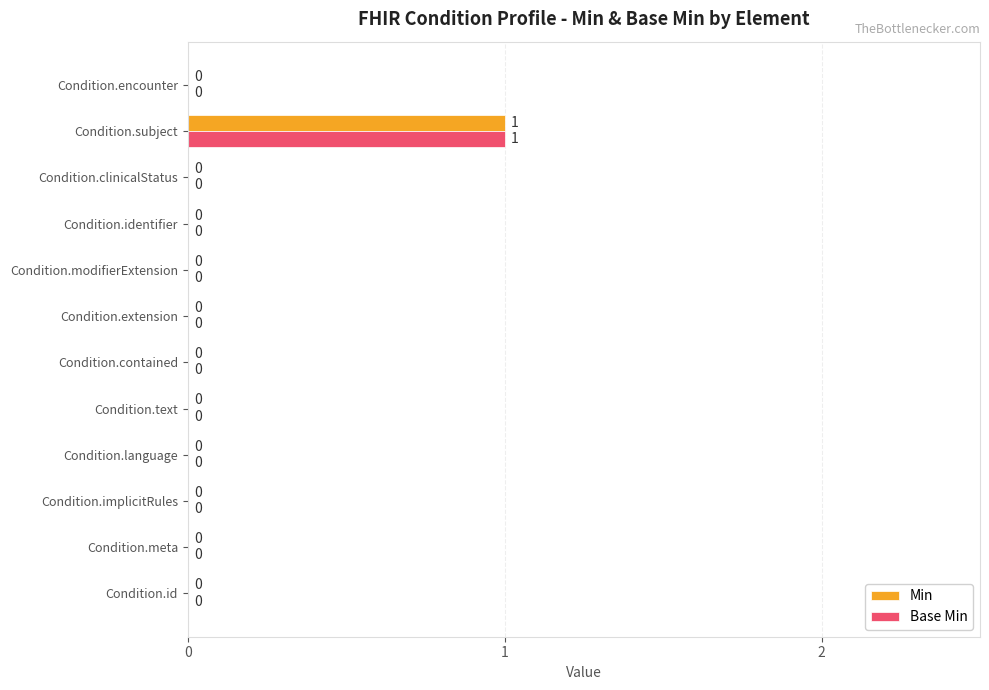

How many Base Min values are between 0 and 1?

12